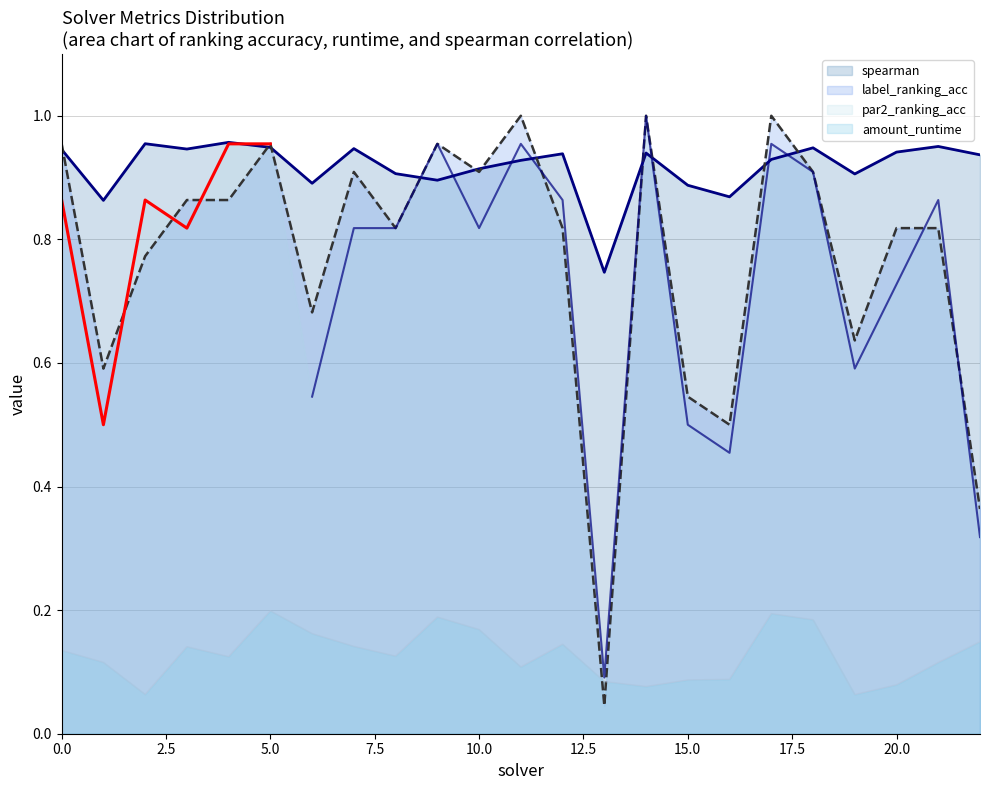

How many lines are shown in the chart?

4